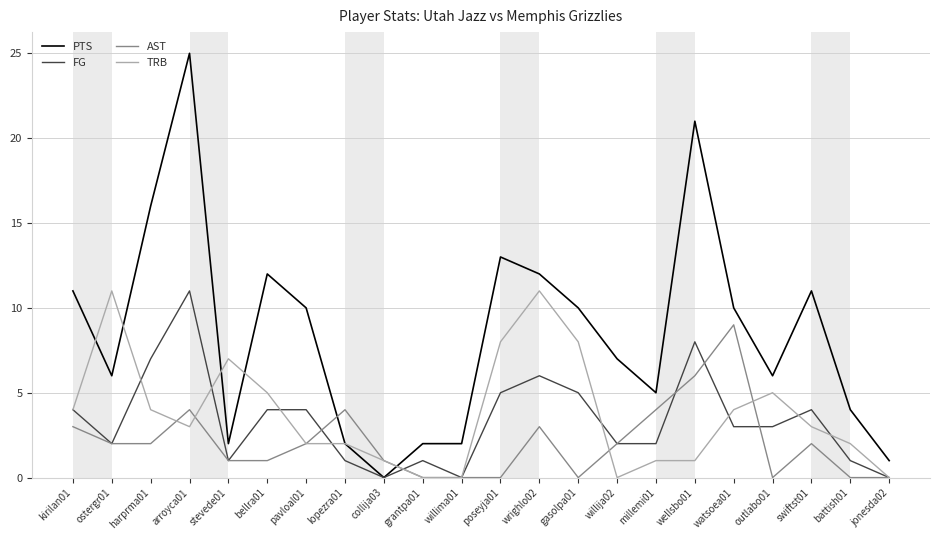

Is it true that PTS equals 10 at ostergr01?

False